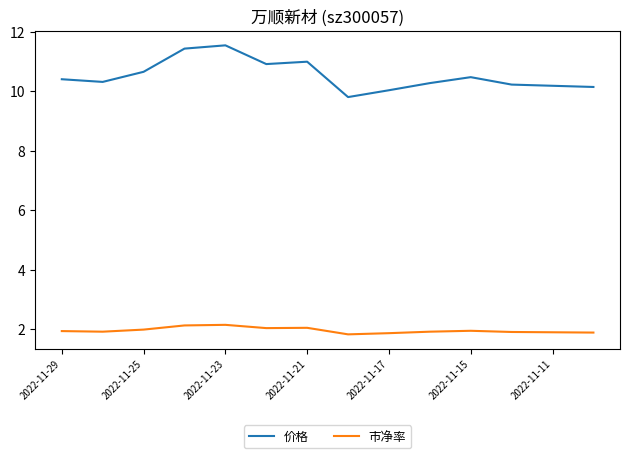

True or false: 市净率 and 价格 cross at least once.

False